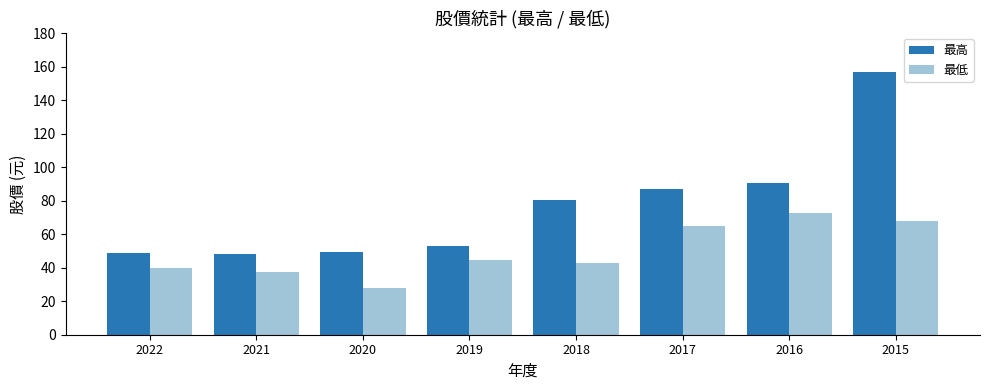

Is the value of 最低 at 2022 greater than the value of 最高 at 2015?

No